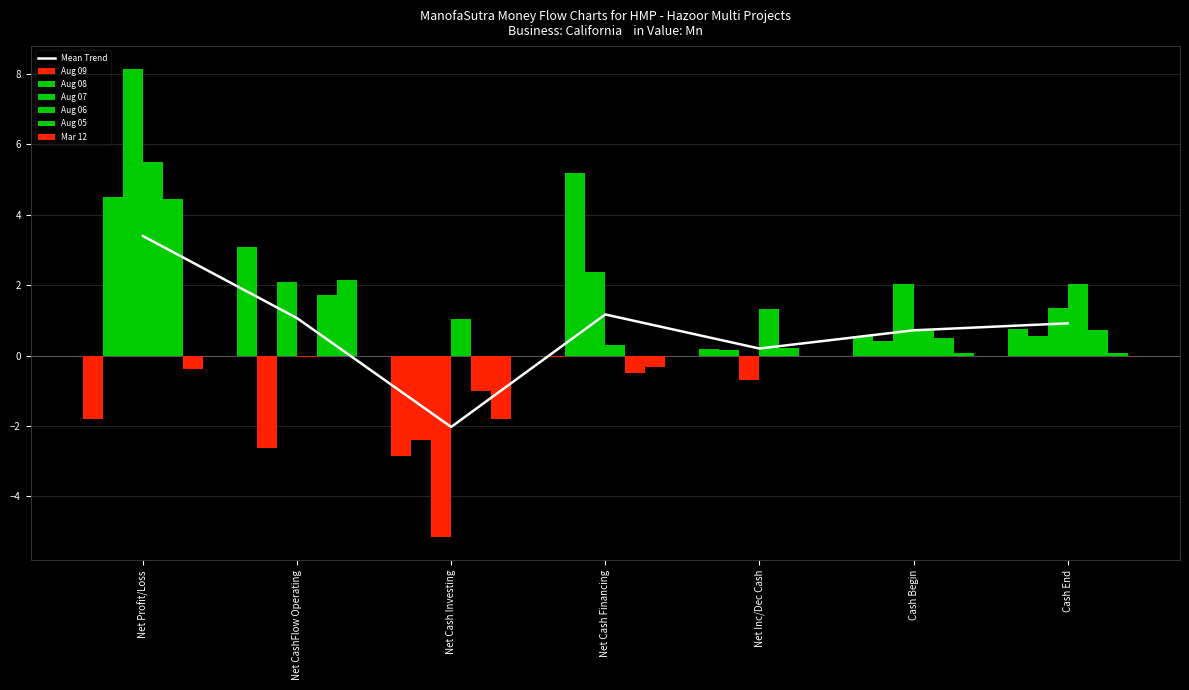

What are all the series names shown in the legend?

Aug 09, Aug 08, Aug 07, Aug 06, Aug 05, Mar 12